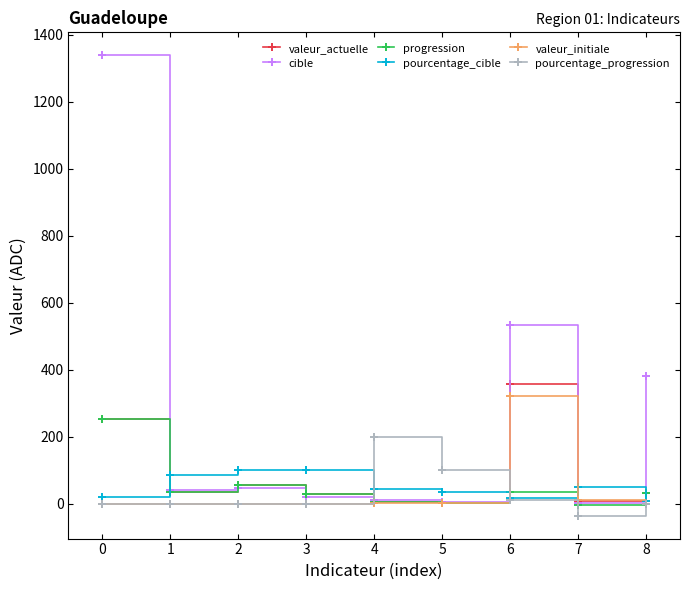

At which label does valeur_actuelle reach its peak?

6